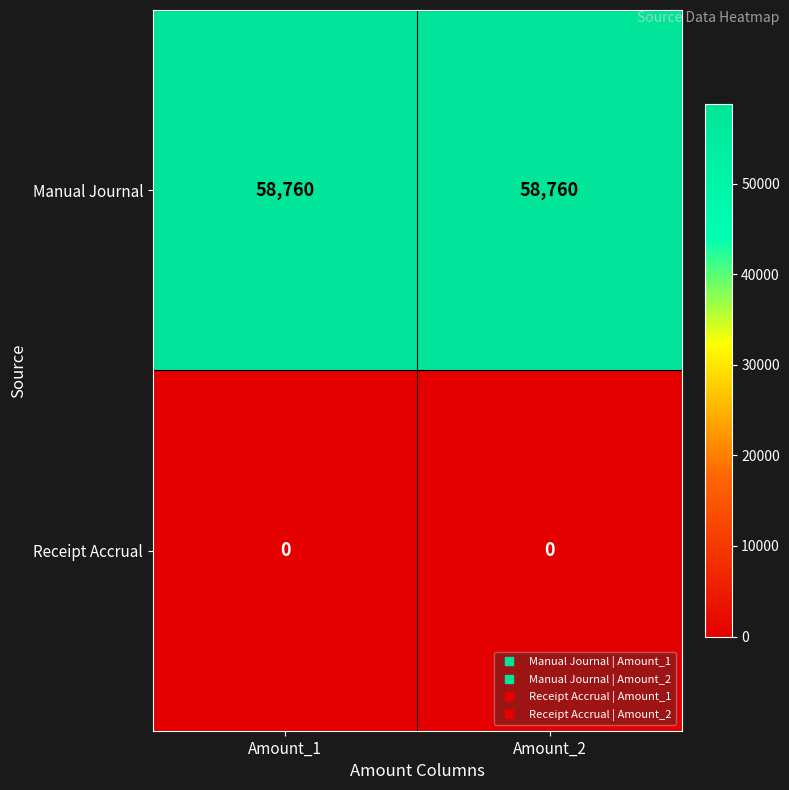

Read the Manual Journal value at Amount_1.

58760